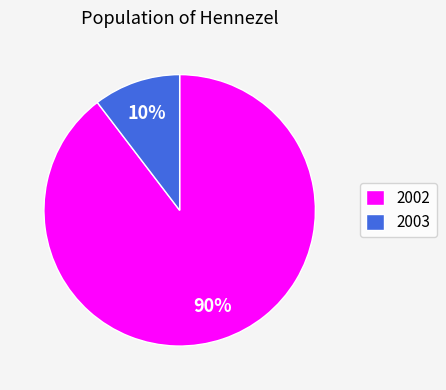

True or false: 2003 accounts for 10% of the total.

True